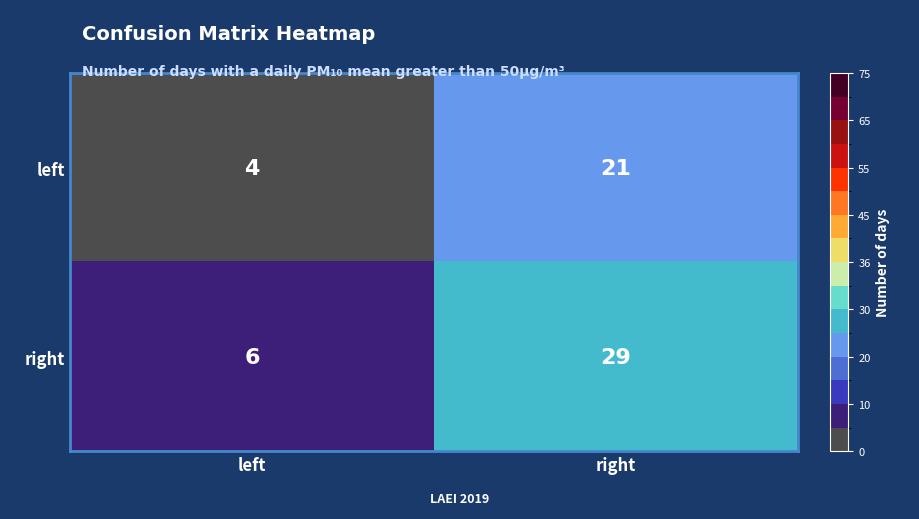

The value of left at left is 4. True or false?

True